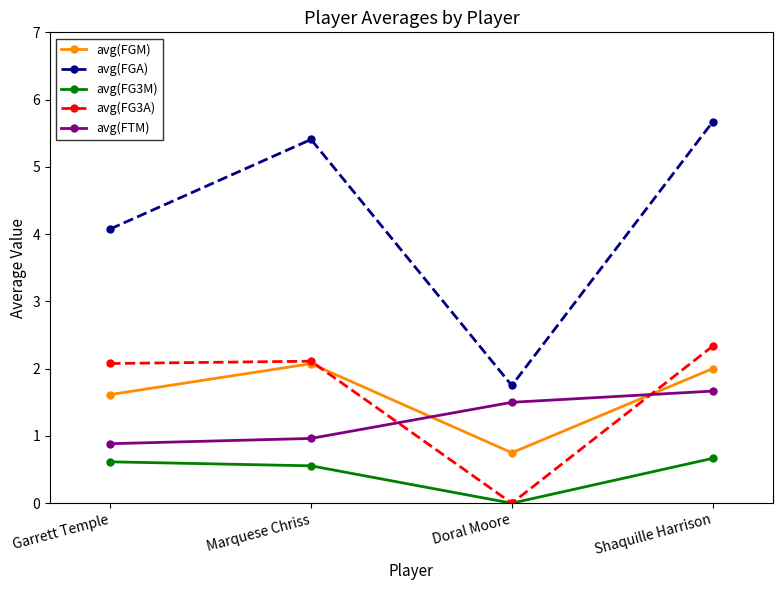

In avg(FG3M), how many points are lower than both neighbors (excluding endpoints)?

1